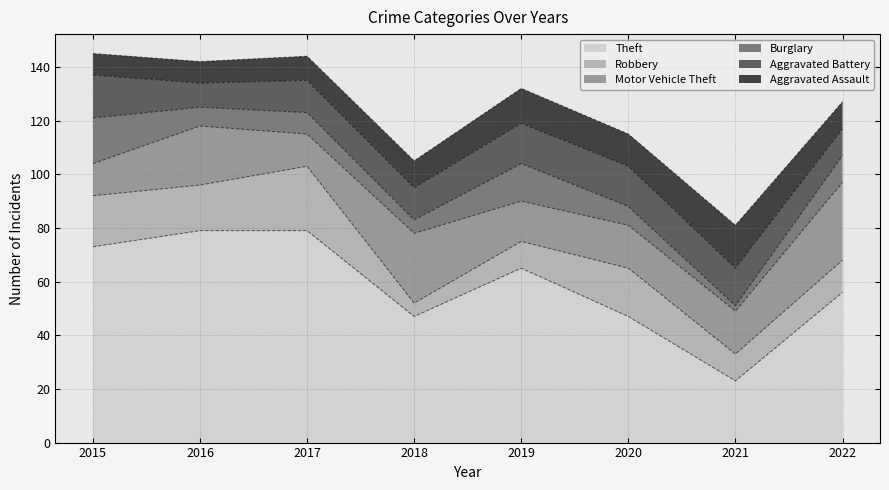

How many lines are shown in the chart?

6